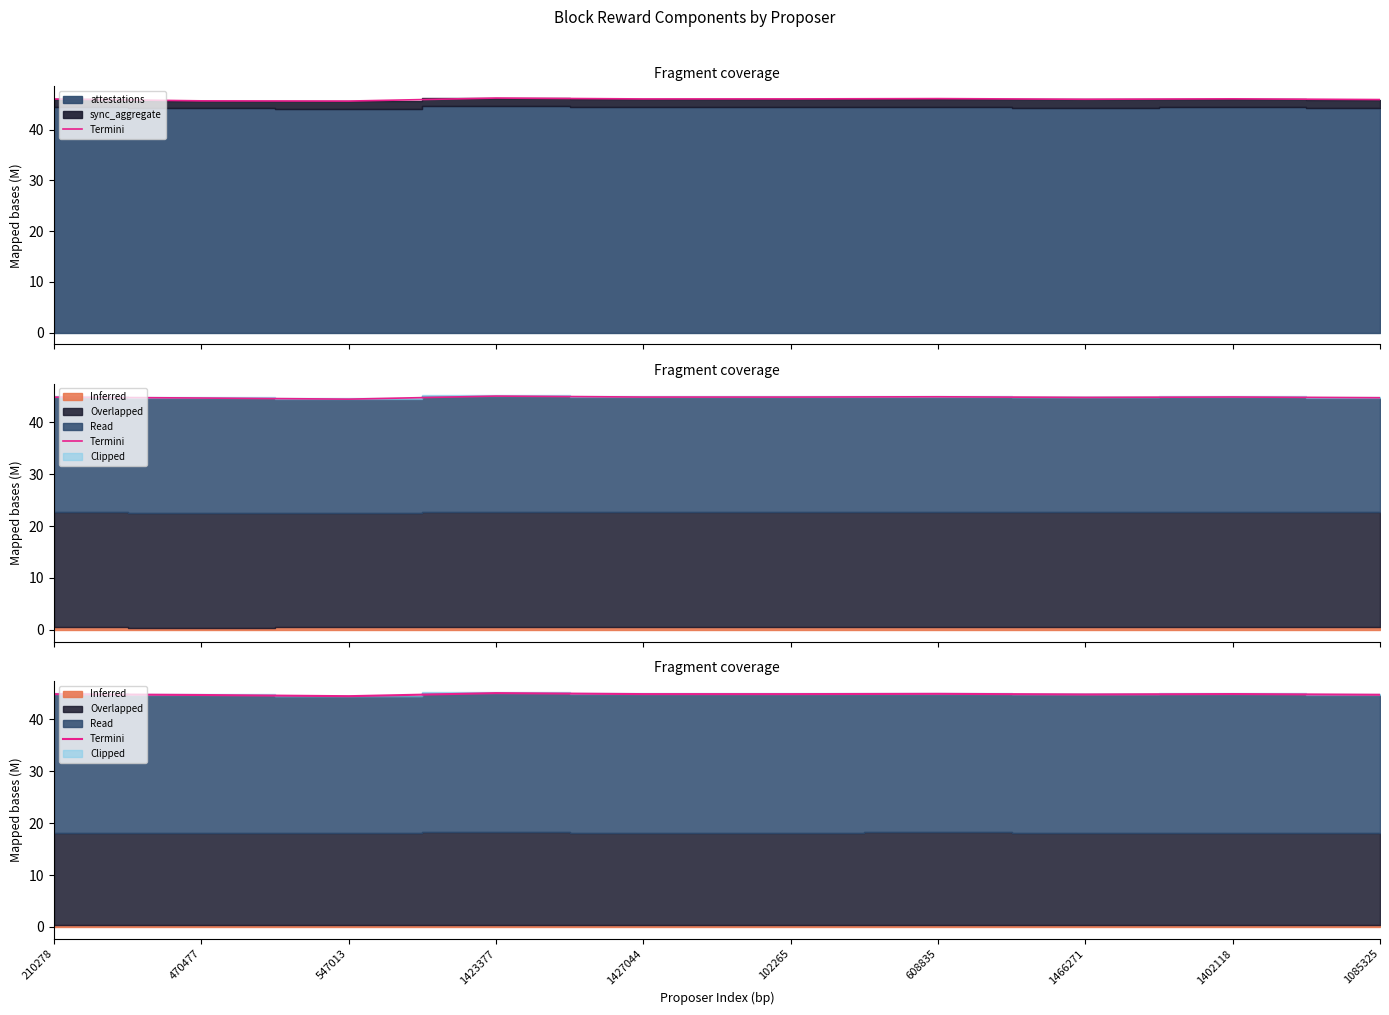

What is the greatest value displayed?

45.0